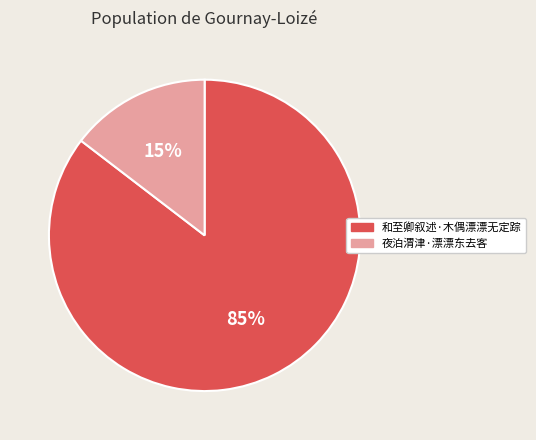

How many slices are in this pie chart?

2